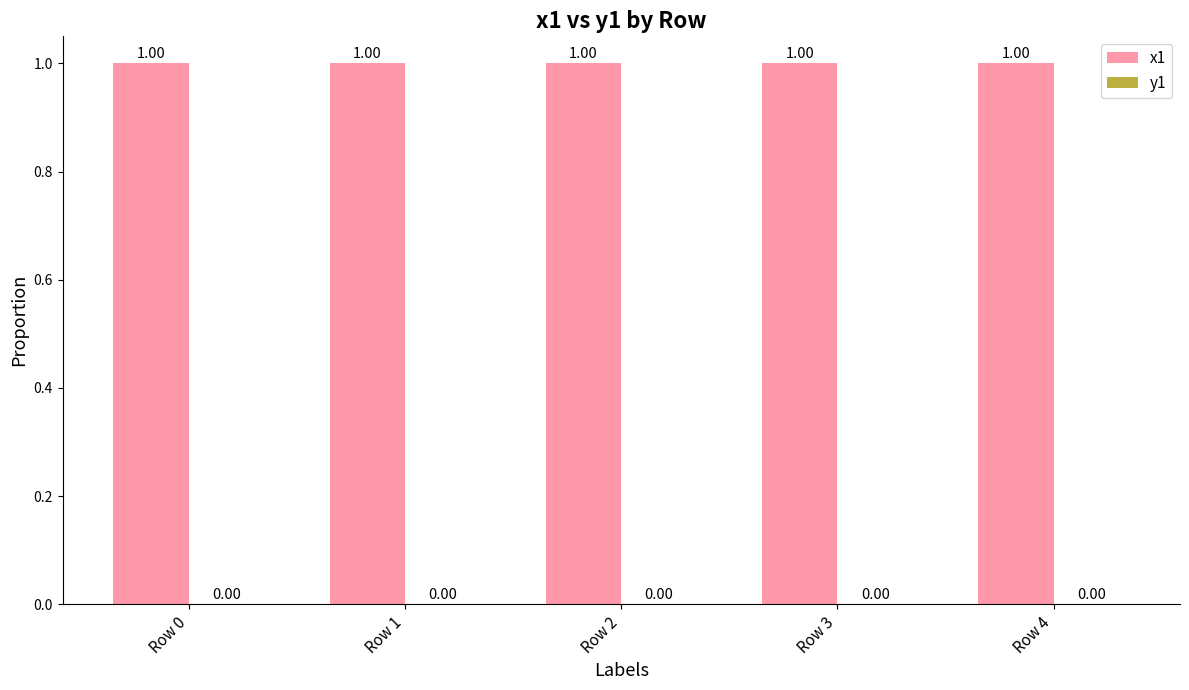

What is the sum of the x1 values at Row 0 and Row 1?

2.0